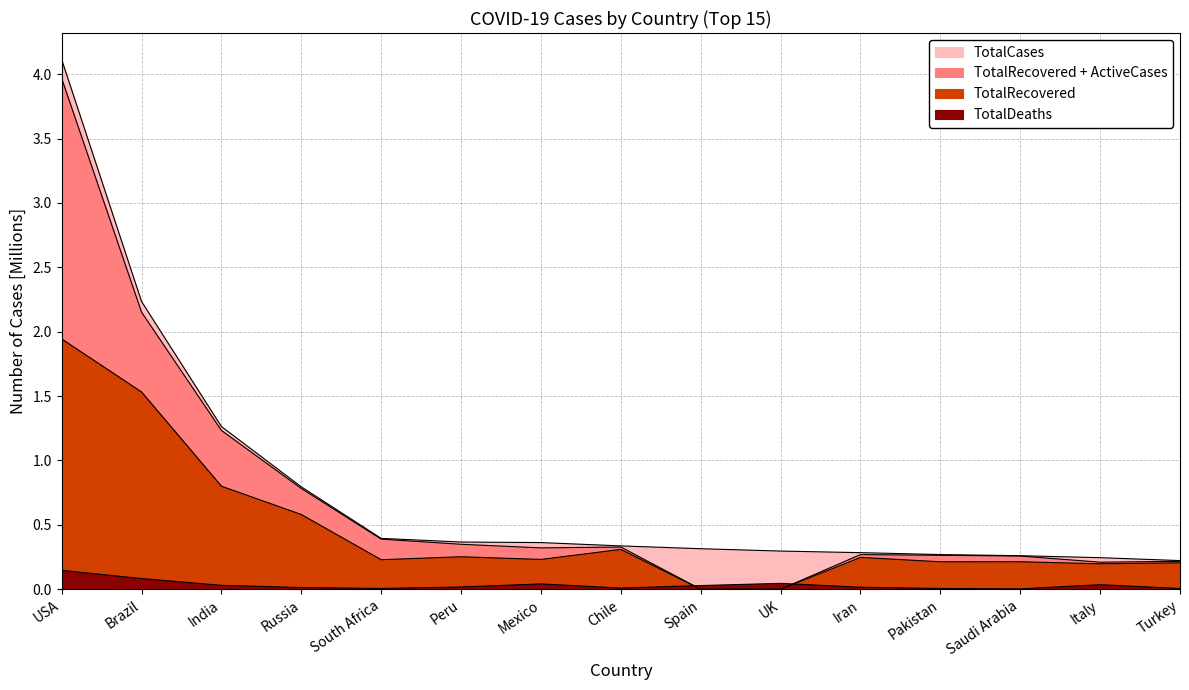

Does the chart display data point markers on the line(s)?

No